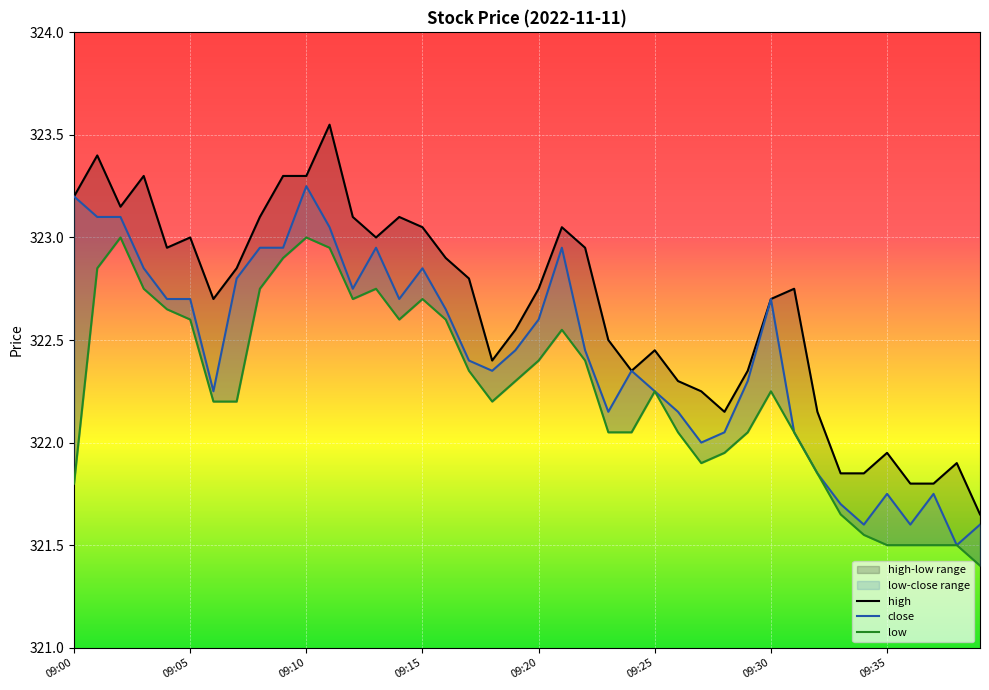

What is the difference between the maximum and minimum values in the high series?

1.9